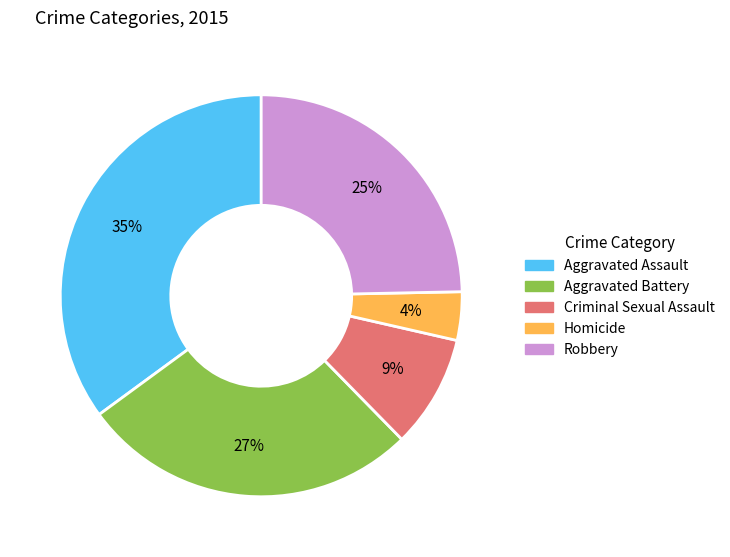

How many segments does this pie chart have?

5